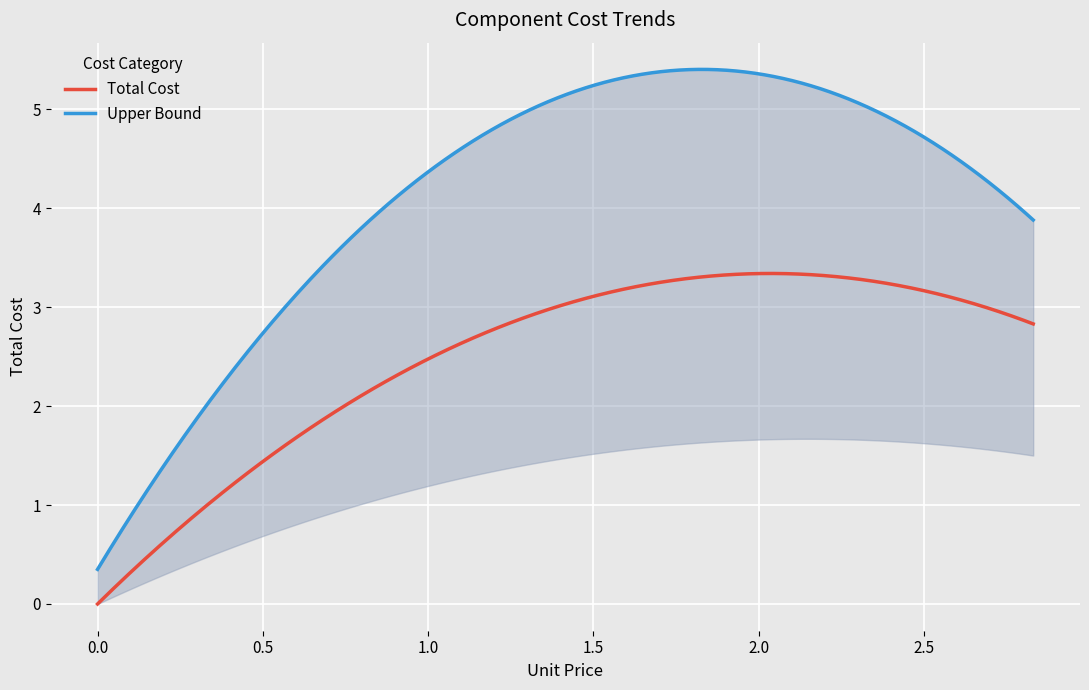

Which series has the widest spread of values?

Total_upper